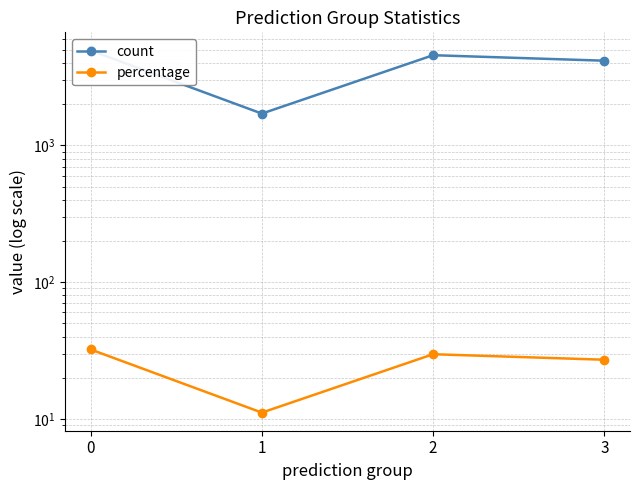

Rank the series at 2 from lowest to highest value.

percentage, count